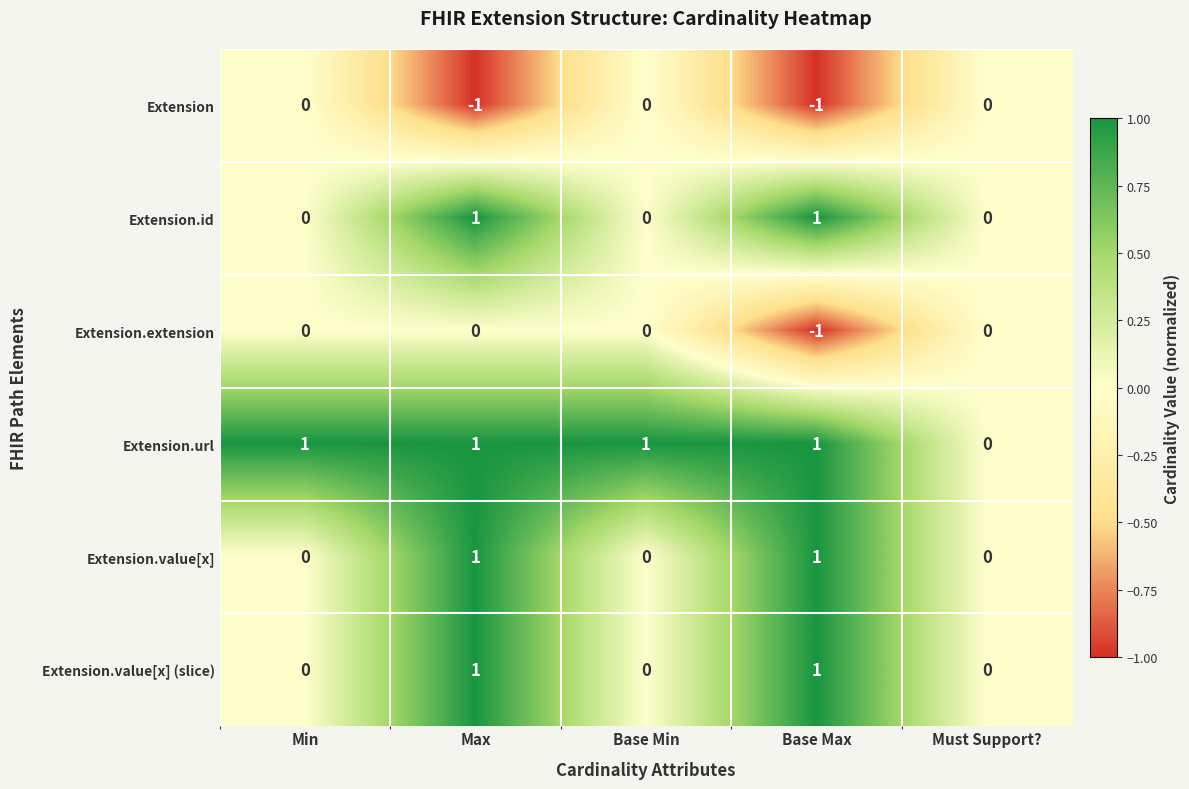

At which category is the sum across all series the highest?

Max